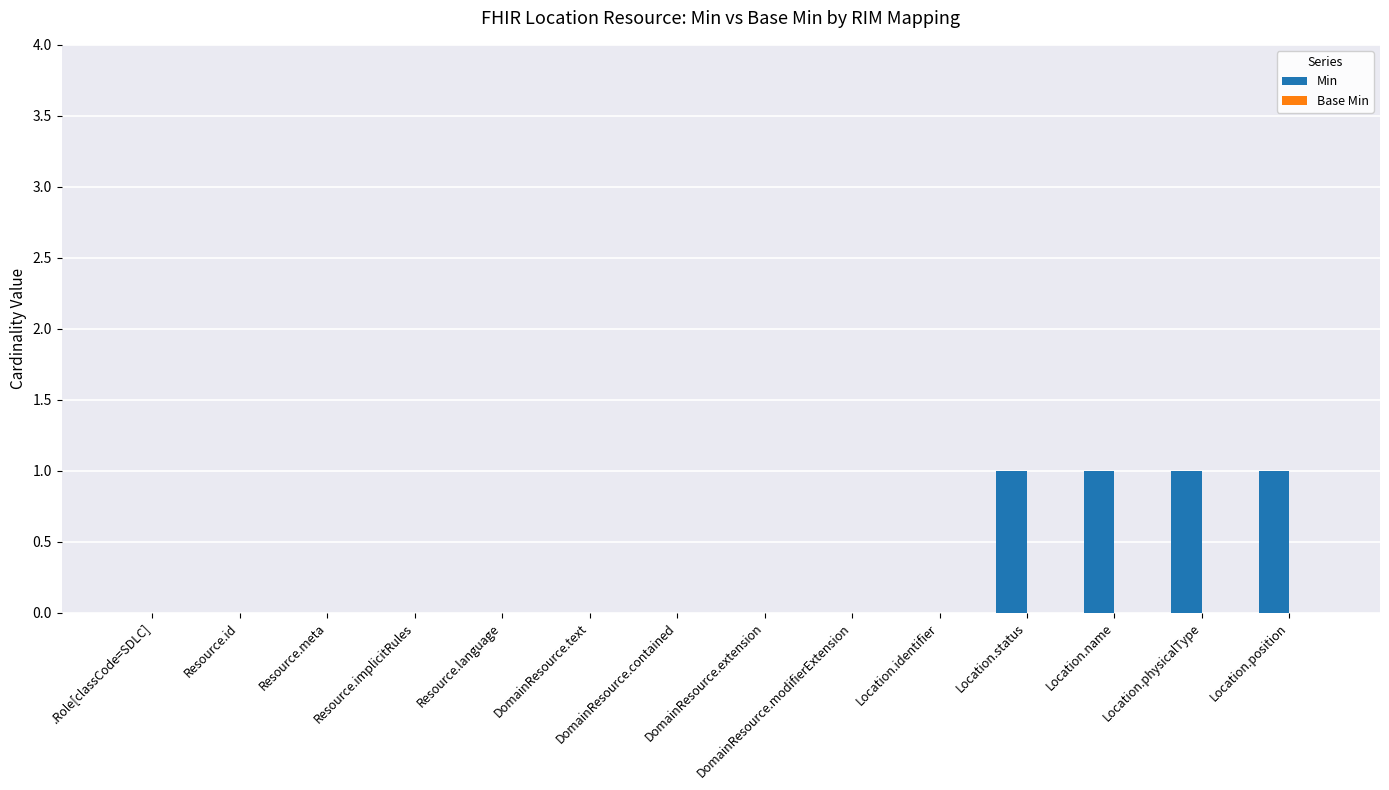

What is the sum of all values?

4